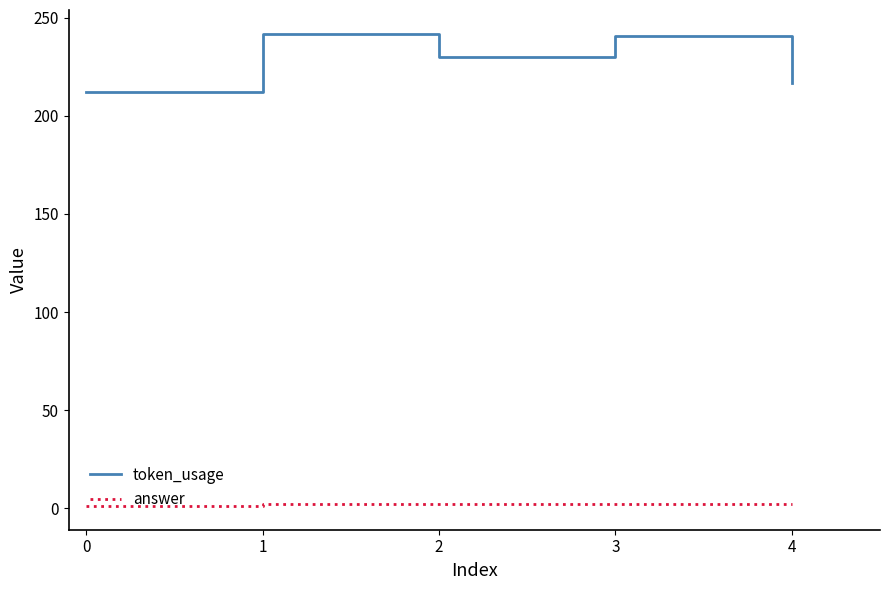

True or false: answer and token_usage cross at least once.

False